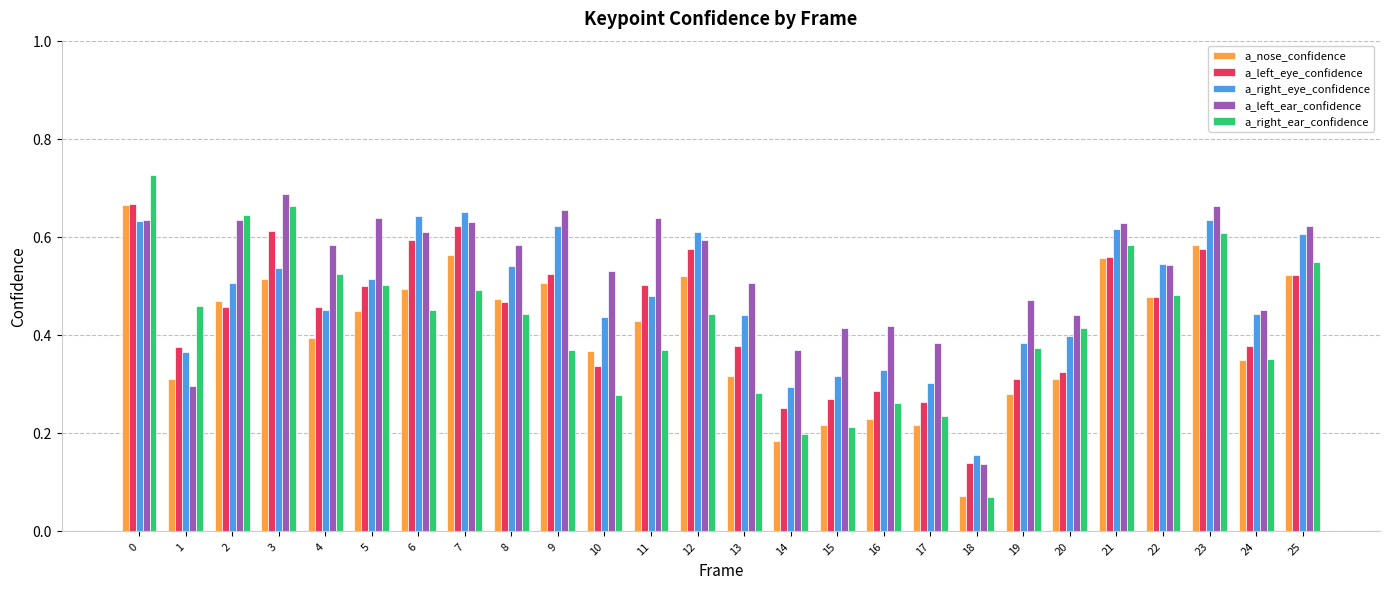

Which series has the largest total across all categories?

a_left_ear_confidence